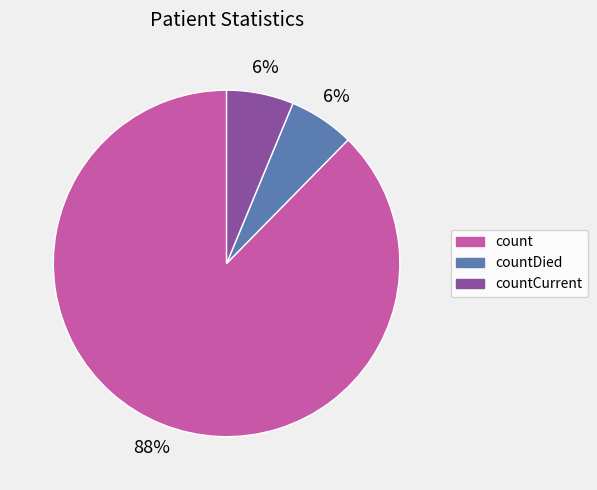

Is the sum of countDied and count greater than half?

Yes